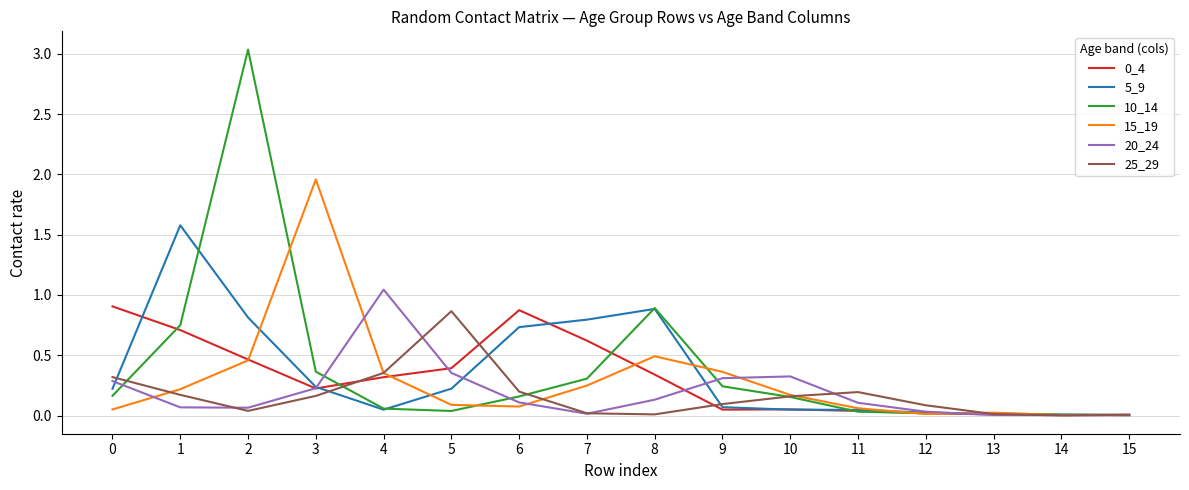

True or false: 20_24 has a value of 0.2 at 9.

False